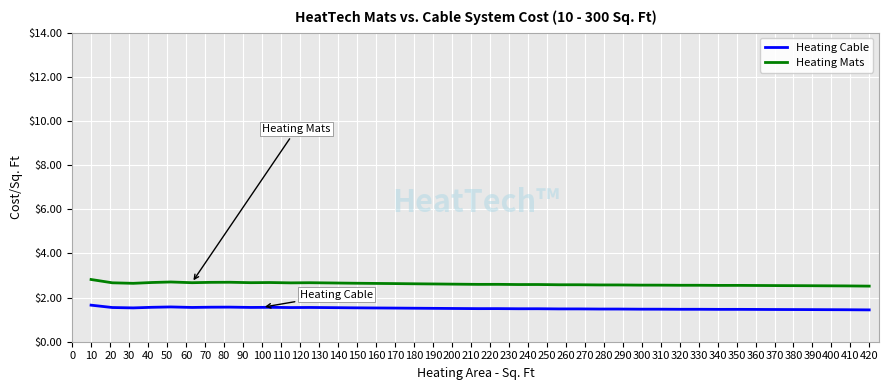

True or false: Heating Cable has more than 2 points higher than both neighbors.

True